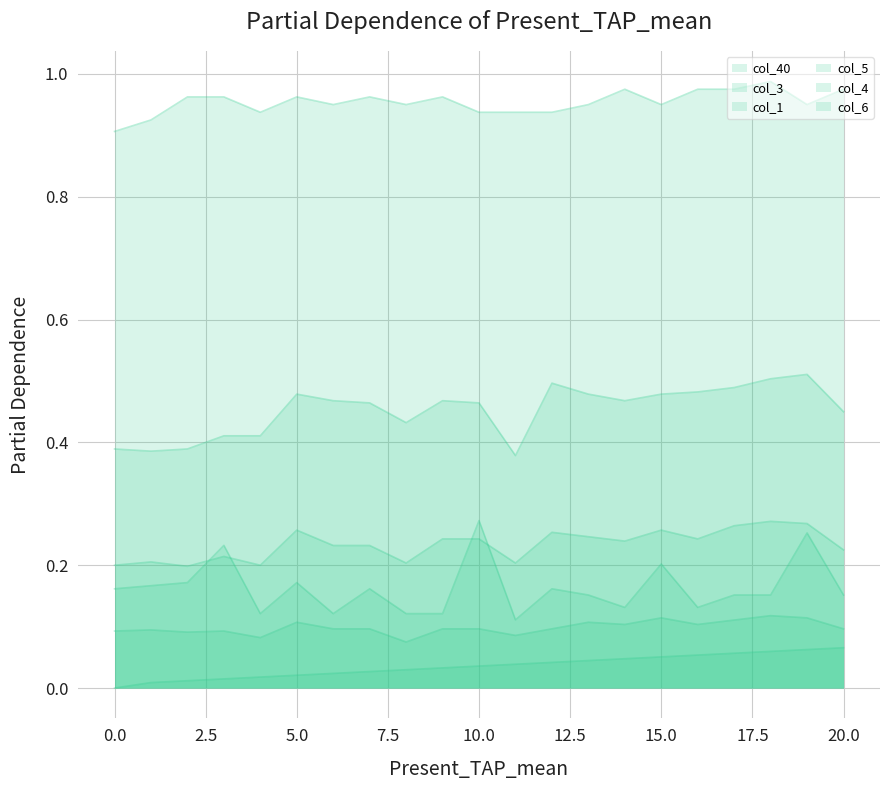

In col_5, how many points are lower than both neighbors (excluding endpoints)?

6